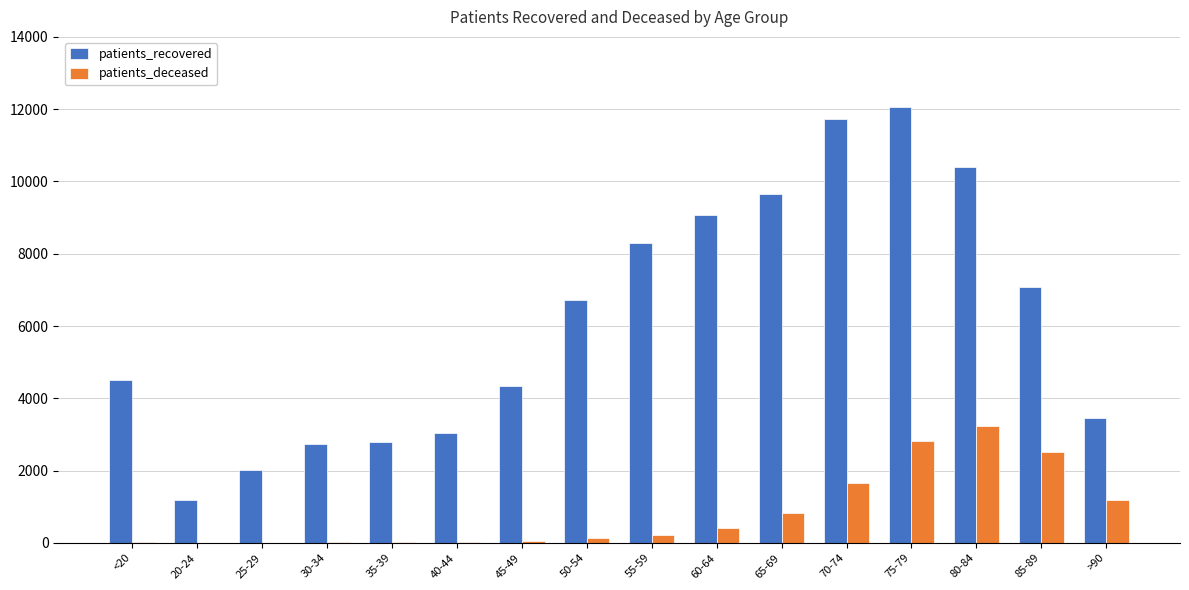

What is the maximum value shown in the chart?

12052